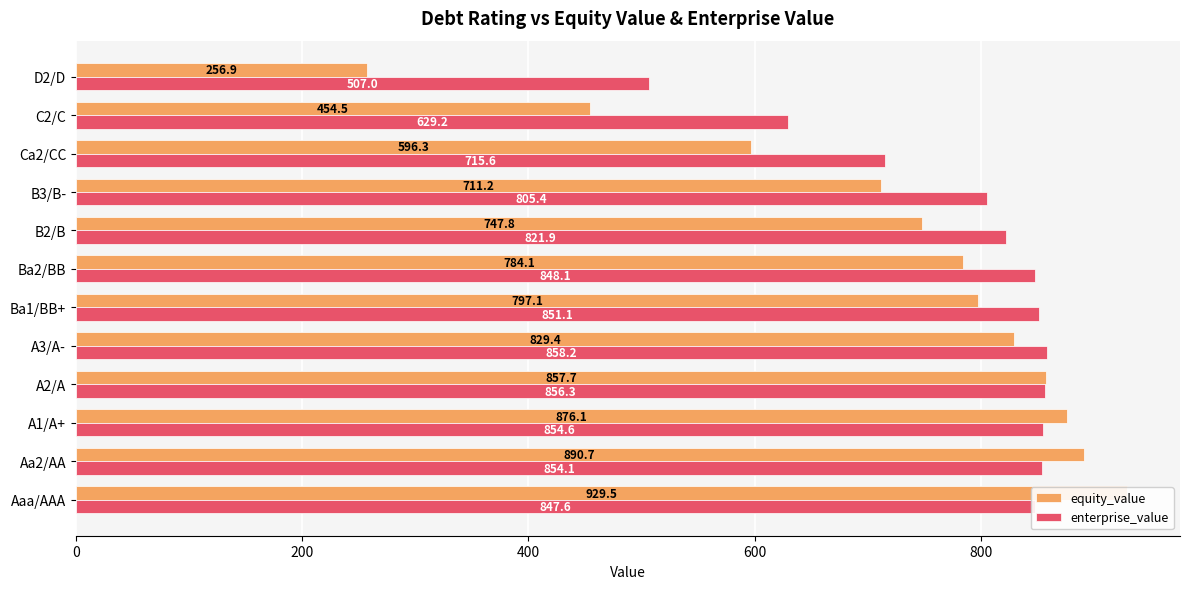

What are all the series names shown in the legend?

equity_value, enterprise_value